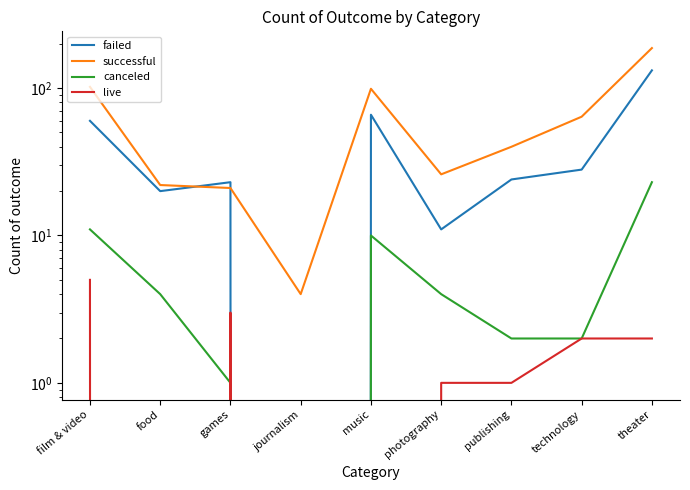

Where is the first local maximum for canceled?

music